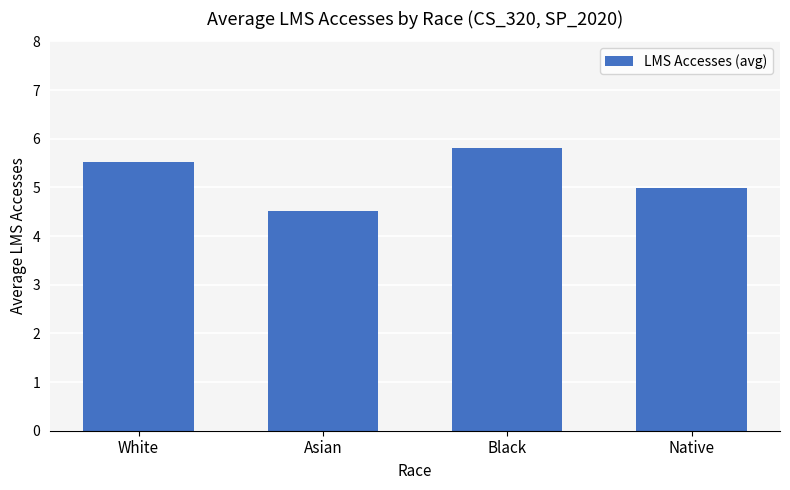

Read the value at Native.

5.0